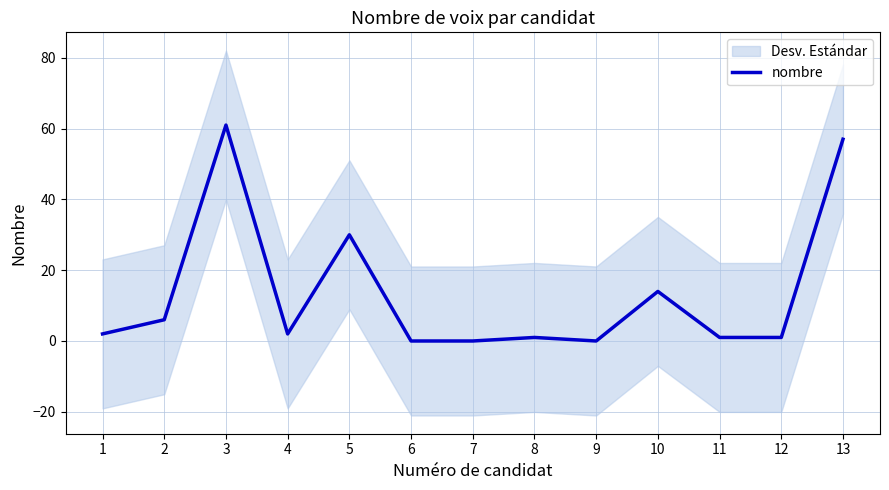

True or false: there are more than 1 points higher than both neighbors.

True